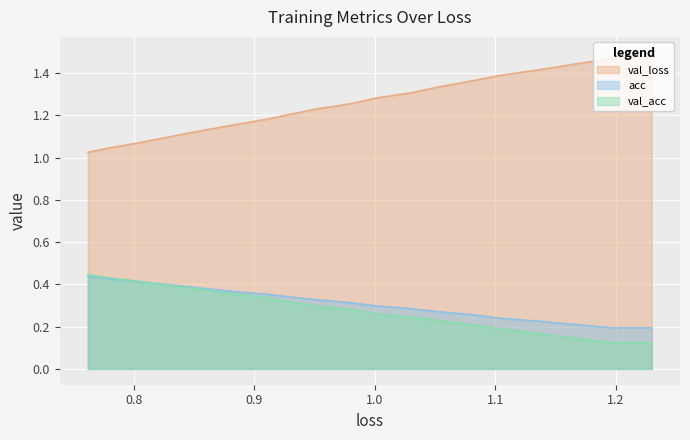

What are all the series names shown in the legend?

val_loss, acc, val_acc